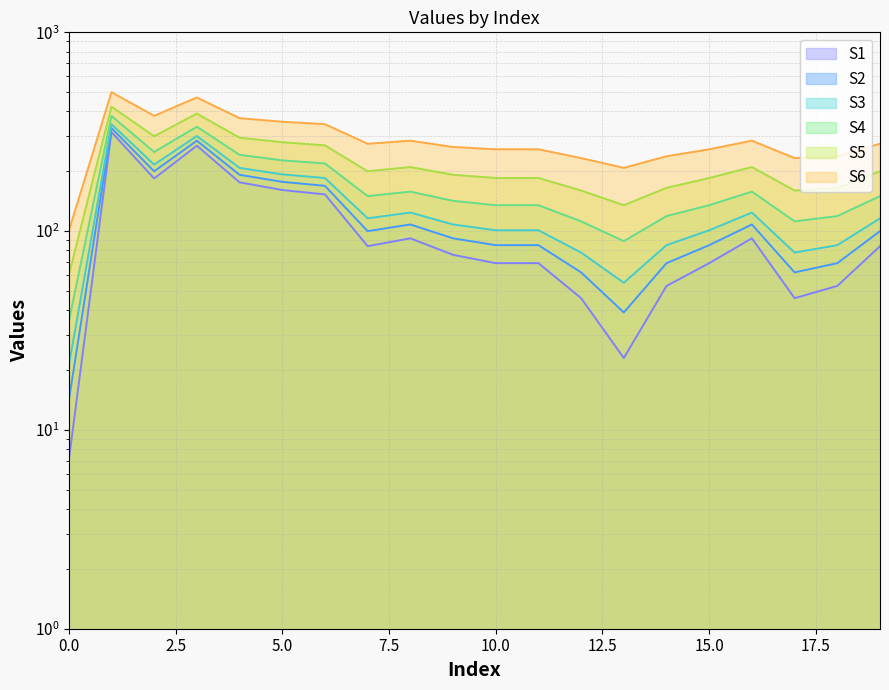

What is the total value across all series at 0?

237